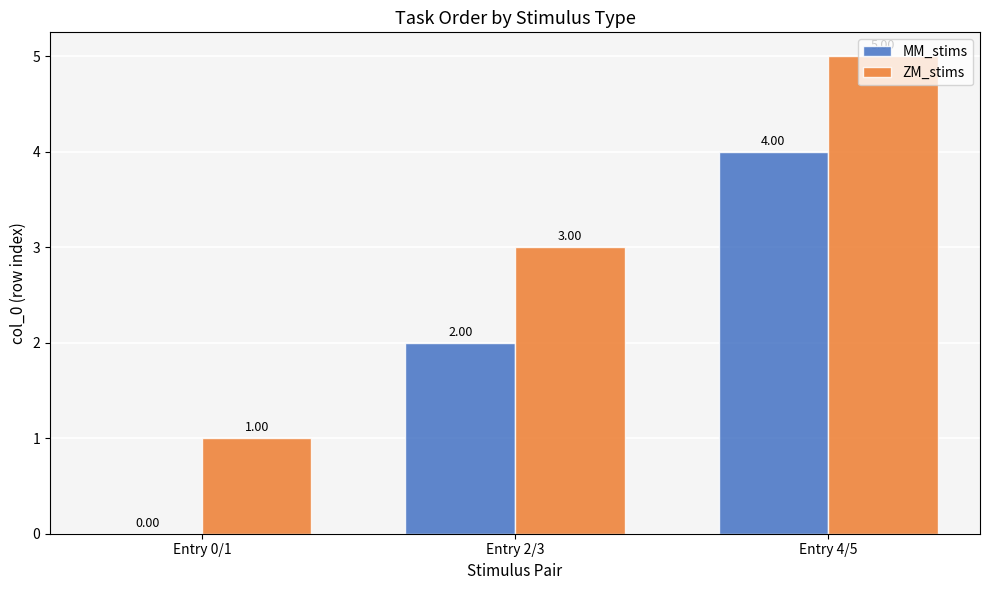

At which category is the sum across all series the highest?

Entry 4/5